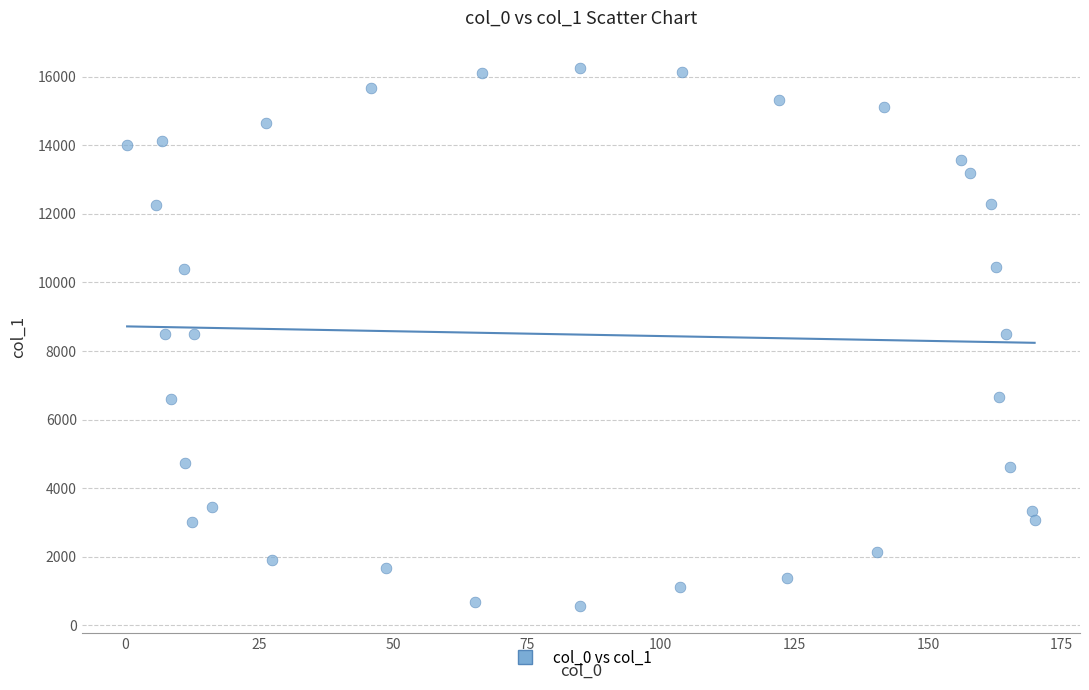

What is the range of X values (max minus min)?

169.7